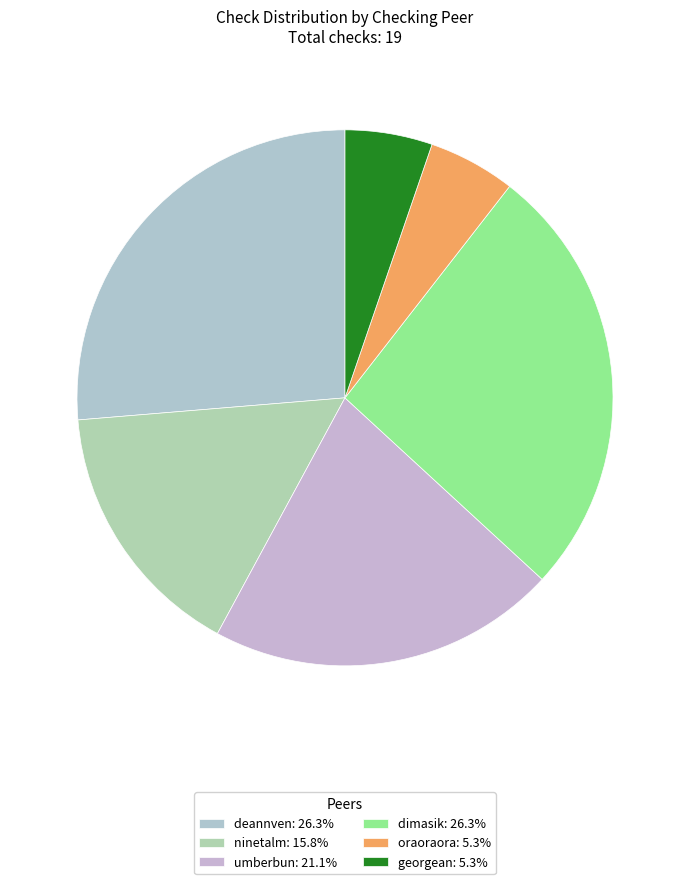

Does ninetalm account for over 50% of the chart?

No